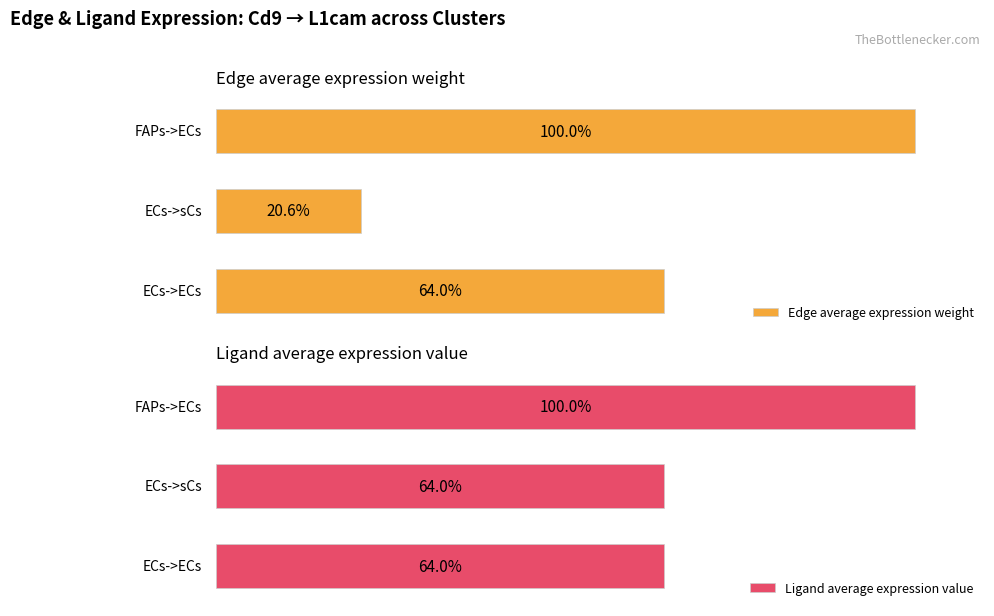

What is the value of the Ligand average expression value bar at the 1st from the left?

64.0